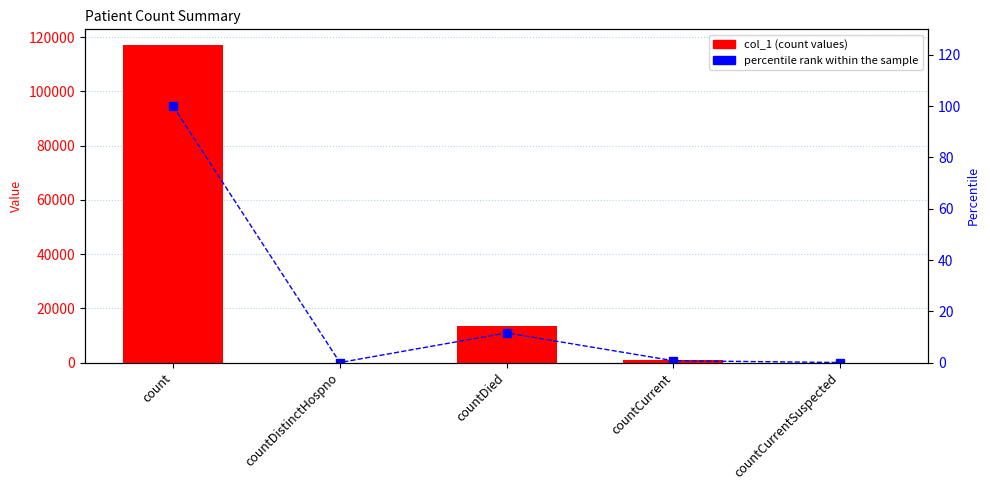

Reading left to right, extract all data points from this chart.

col_1: 117019.0	0.0	13530.0	836.0	0.0
percentile rank within sample: 100.0	0.0	11.6	0.7	0.0